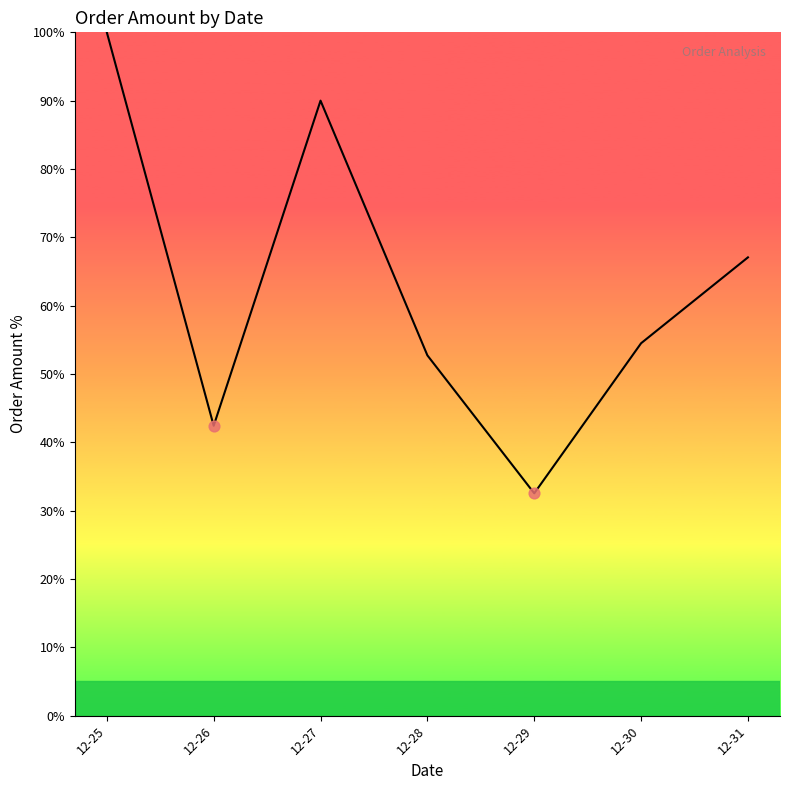

Approximately how many times larger is the value at 12-30 compared to 12-25?

0.5